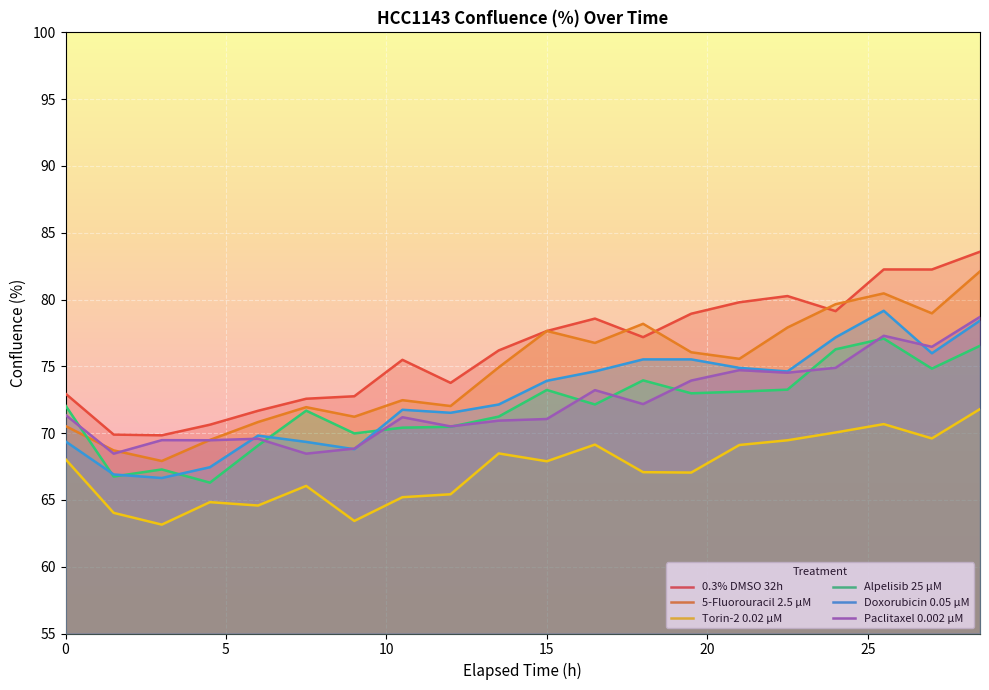

True or false: Torin-2 0.02 µM and Paclitaxel 0.002 µM cross at least once.

False